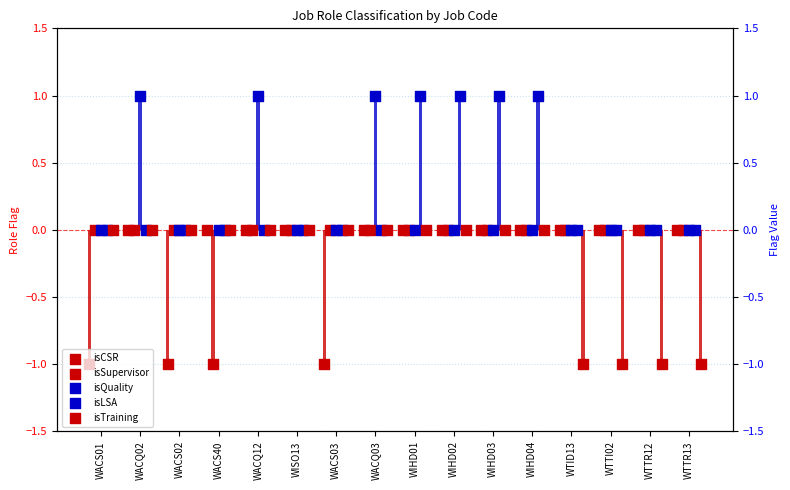

Which series has the largest total across all categories?

isLSA